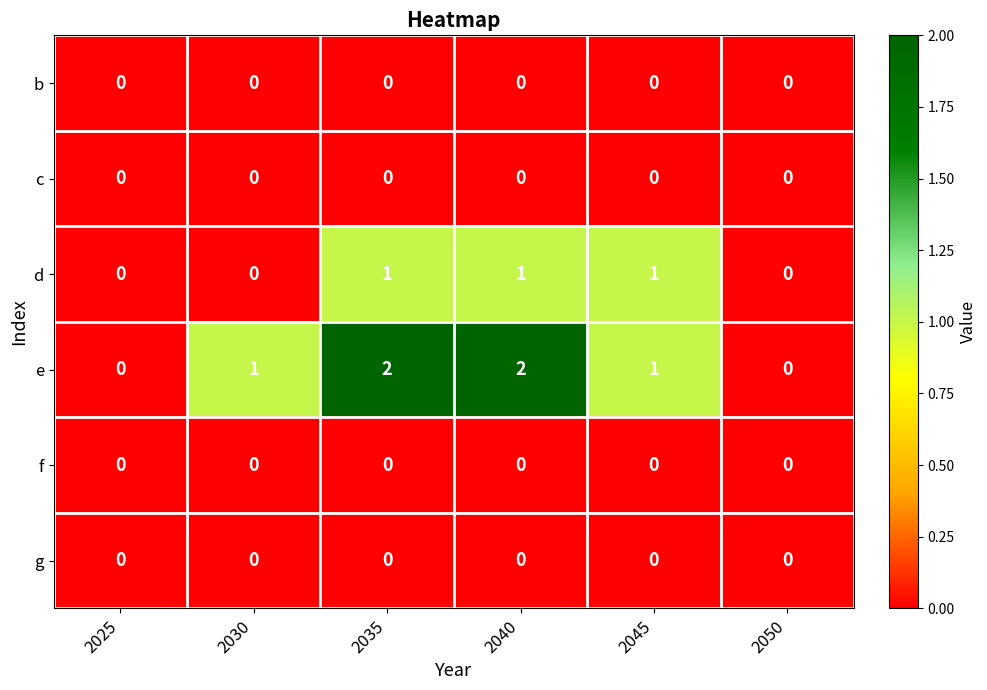

True or false: f has a value of 0 at 2045.

True